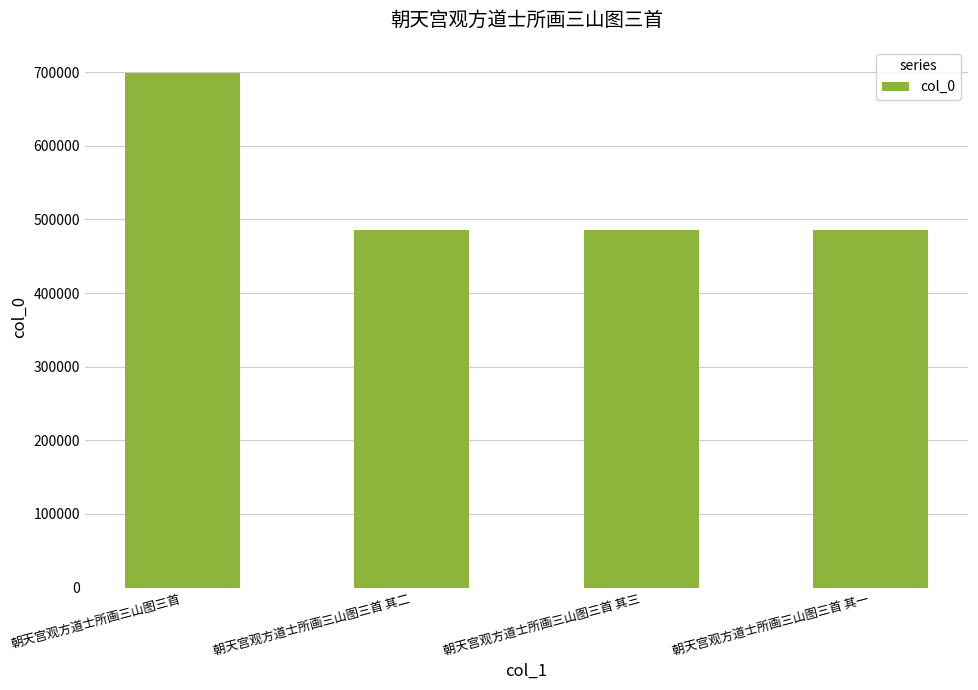

Approximately how many times larger is the value at 朝天宫观方道士所画三山图三首 其三 compared to 朝天宫观方道士所画三山图三首?

0.7